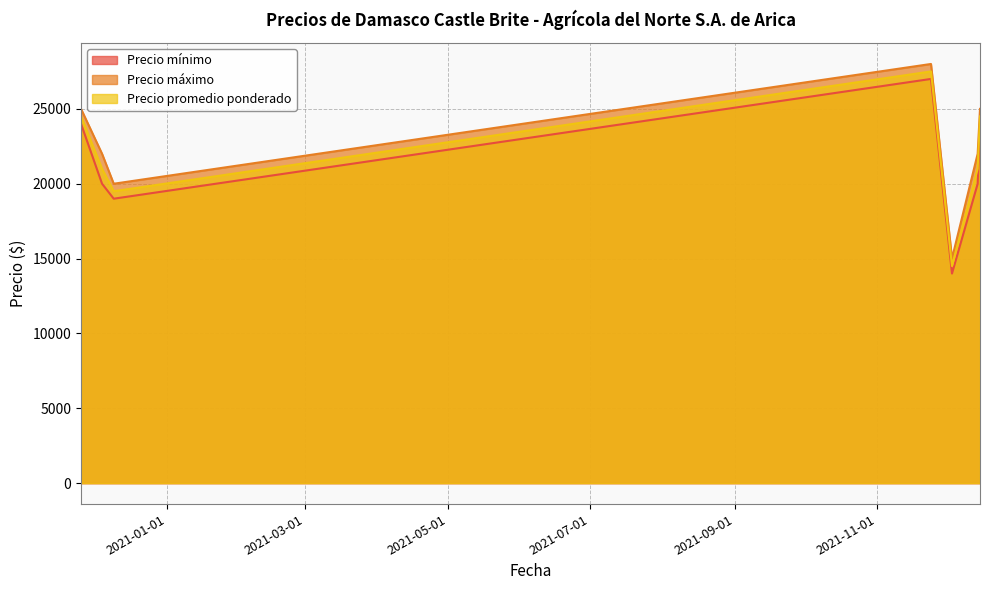

True or false: Precio promedio ponderado and Precio mínimo intersect in this chart.

False